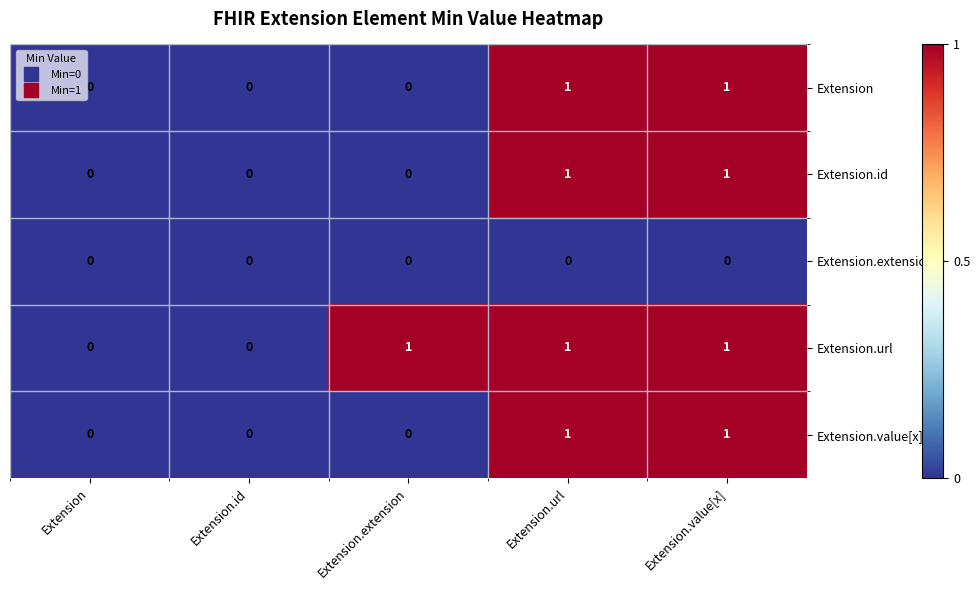

What is the maximum value shown in the chart?

1